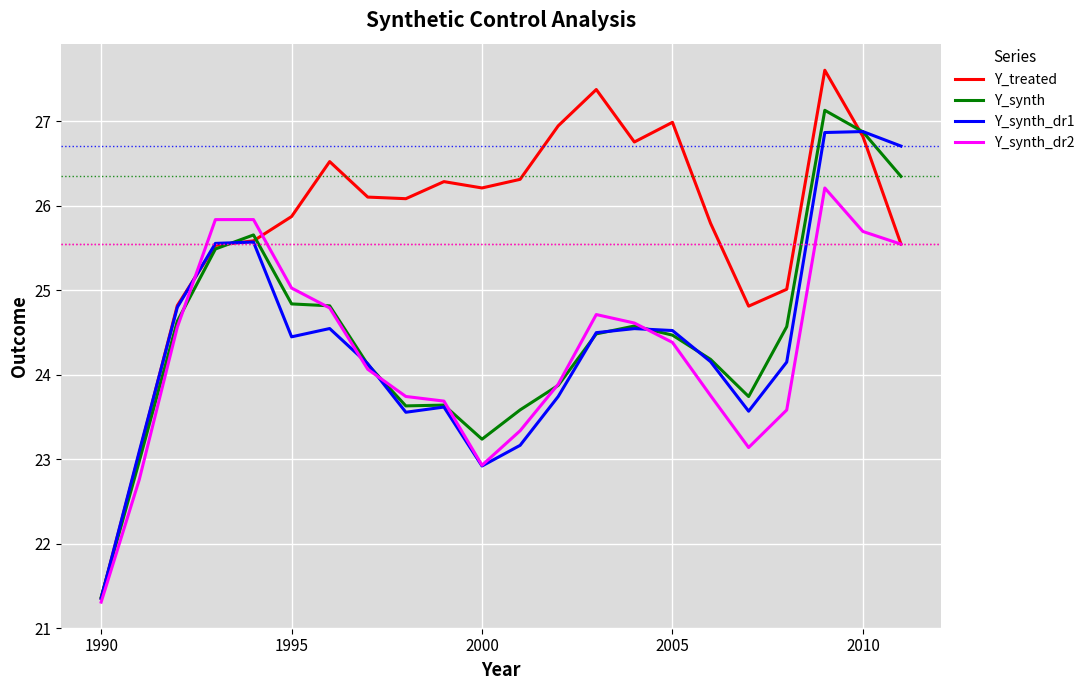

What is the greatest value displayed?

27.6